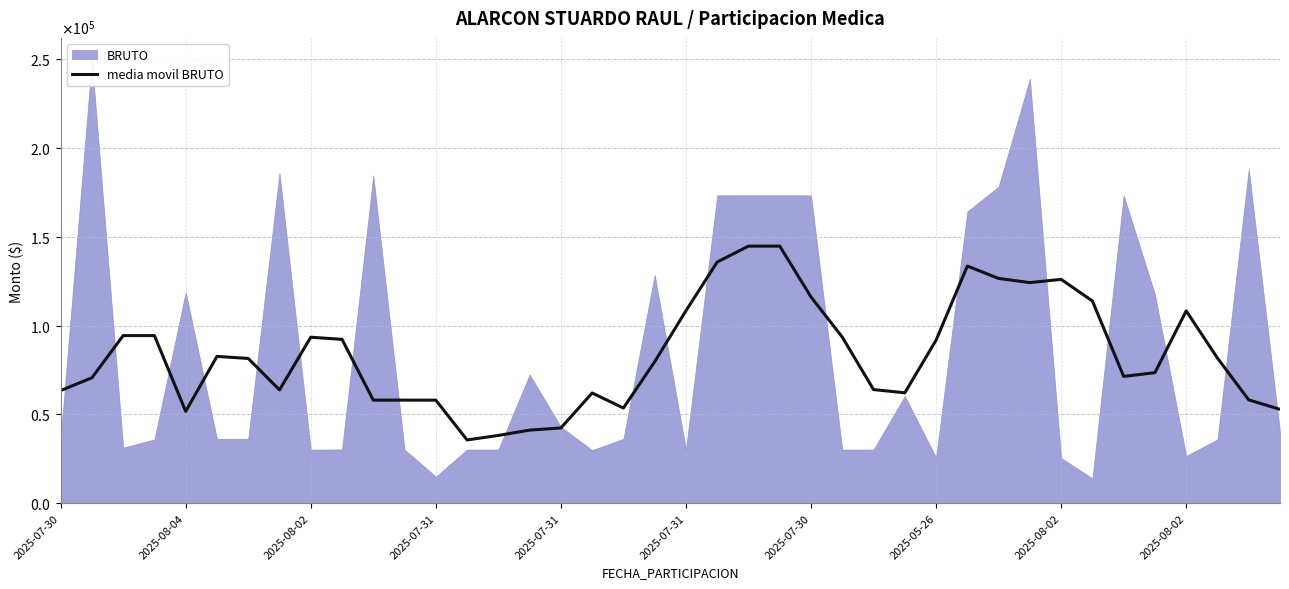

True or false: there are more than 1 points higher than both neighbors.

True